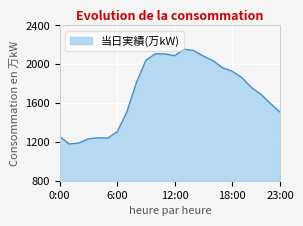

What is the greatest value displayed?

2155